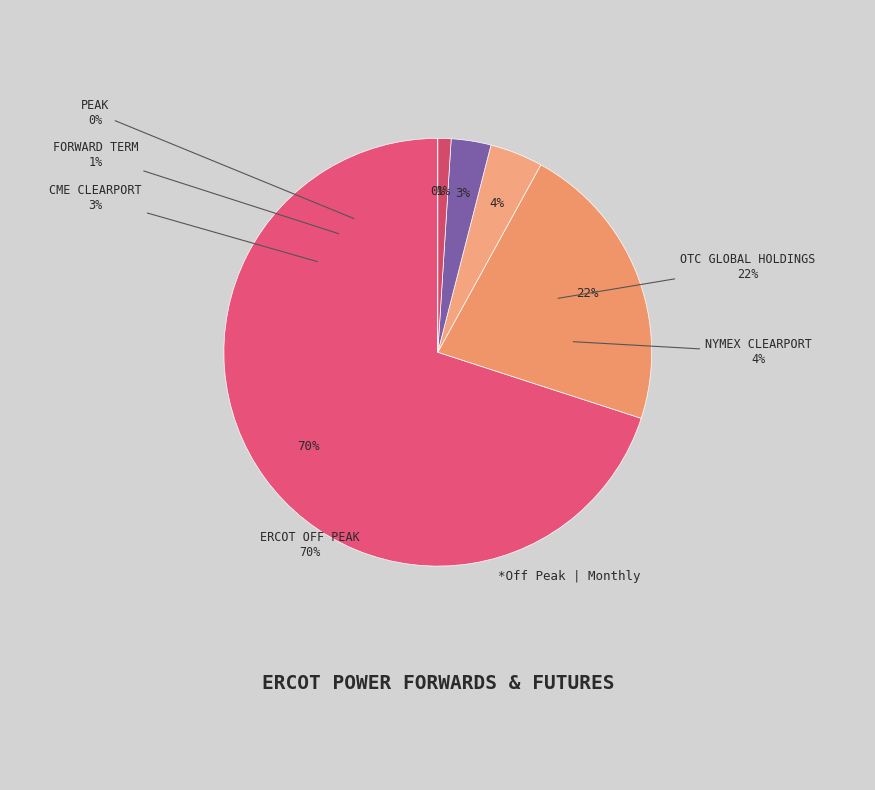

To the nearest percent, what percentage of the pie is NYMEX Clearport?

4%